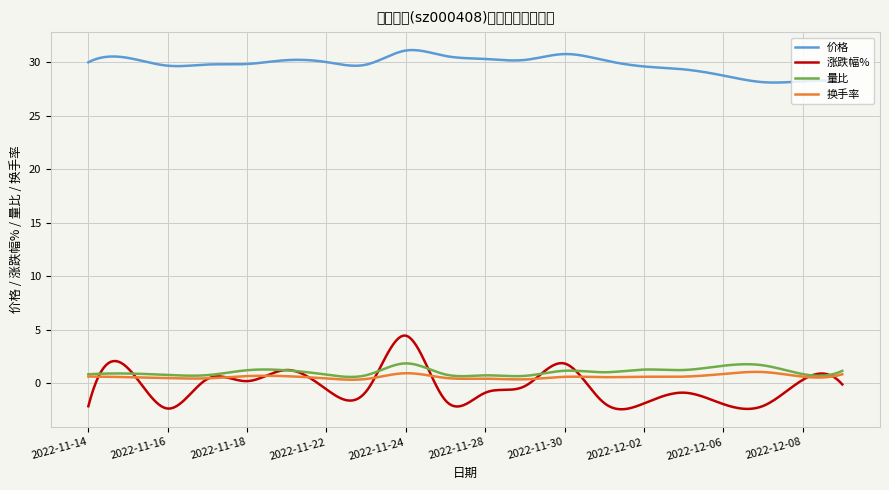

Which series has the widest spread of values?

涨跌幅%